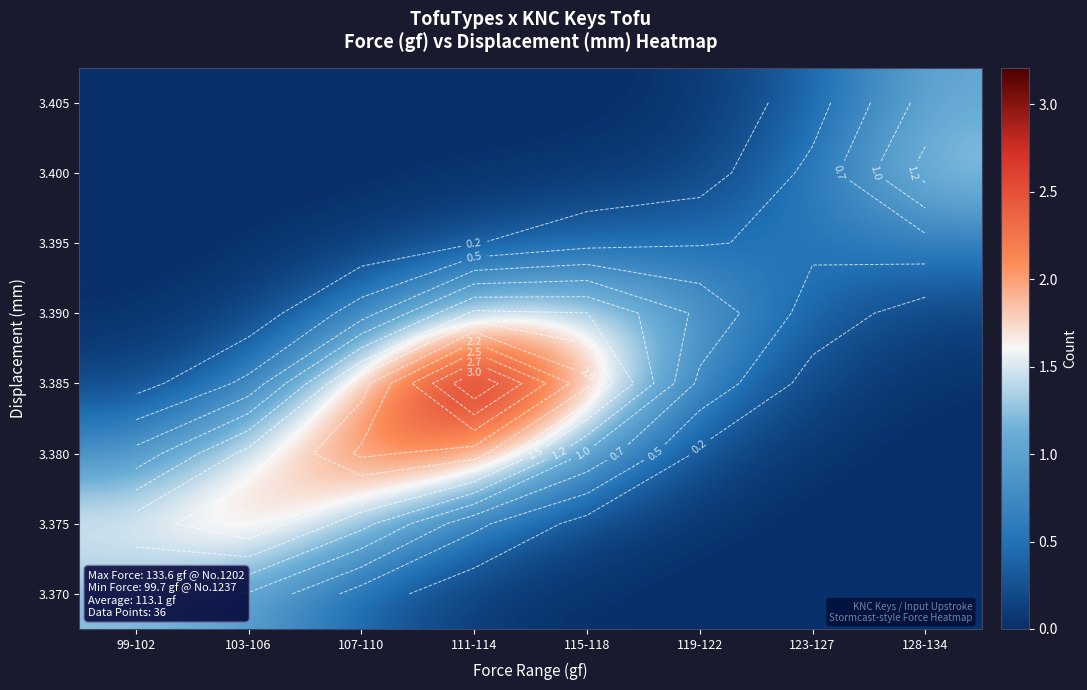

Reading right to left, list all the values displayed in this chart.

row_0: 128-134=0.0	123-127=0.0	119-122=0.0	115-118=0.0	111-114=0.1	107-110=0.4	103-106=1.0	99-102=1.2
row_1: 128-134=0.0	123-127=0.0	119-122=0.0	115-118=0.2	111-114=0.6	107-110=1.3	103-106=1.9	99-102=1.6
row_2: 128-134=0.0	123-127=0.0	119-122=0.2	115-118=1.0	111-114=2.1	107-110=2.3	103-106=1.6	99-102=0.8
row_3: 128-134=0.0	123-127=0.1	119-122=0.7	115-118=2.0	111-114=3.2	107-110=1.9	103-106=0.6	99-102=0.1
row_4: 128-134=0.1	123-127=0.4	119-122=0.9	115-118=1.5	111-114=1.5	107-110=0.6	103-106=0.1	99-102=0.0
row_5: 128-134=0.6	123-127=0.5	119-122=0.5	115-118=0.4	111-114=0.2	107-110=0.1	103-106=0.0	99-102=0.0
row_6: 128-134=1.3	123-127=0.6	119-122=0.1	115-118=0.0	111-114=0.0	107-110=0.0	103-106=0.0	99-102=0.0
row_7: 128-134=1.1	123-127=0.4	119-122=0.0	115-118=0.0	111-114=0.0	107-110=0.0	103-106=0.0	99-102=0.0